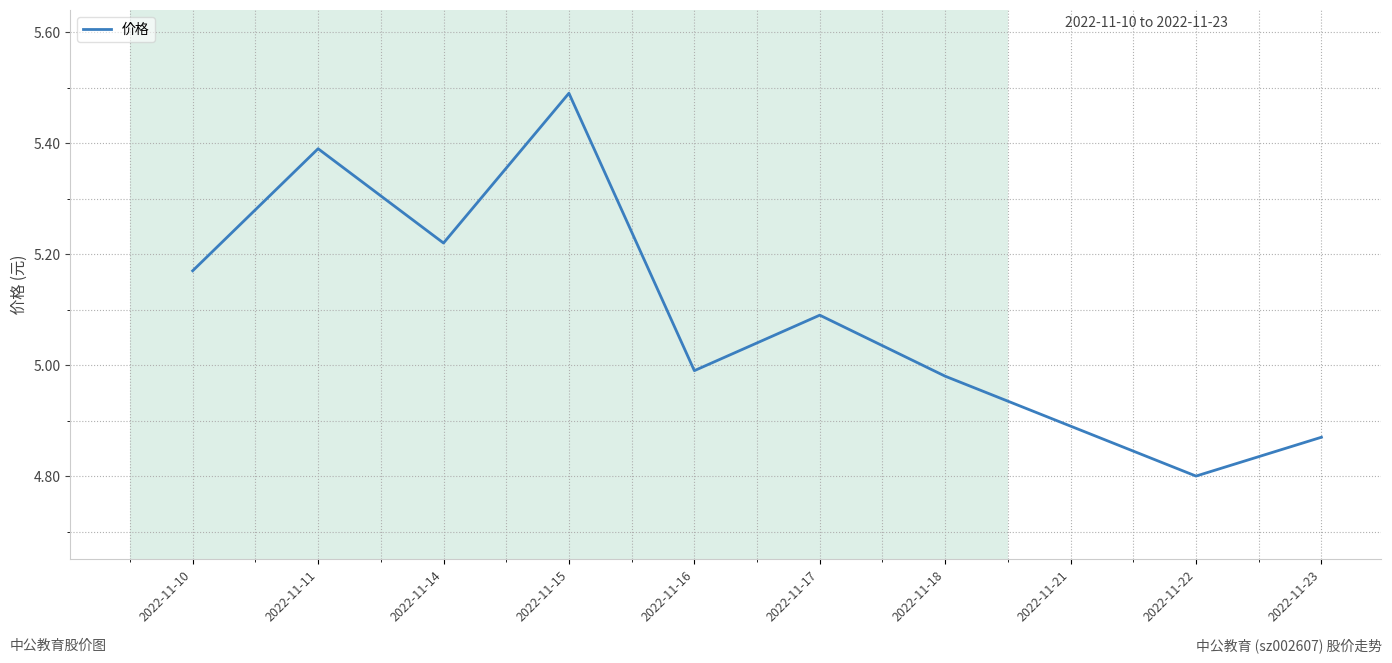

The value at 2022-11-23 is 6.4. True or false?

False